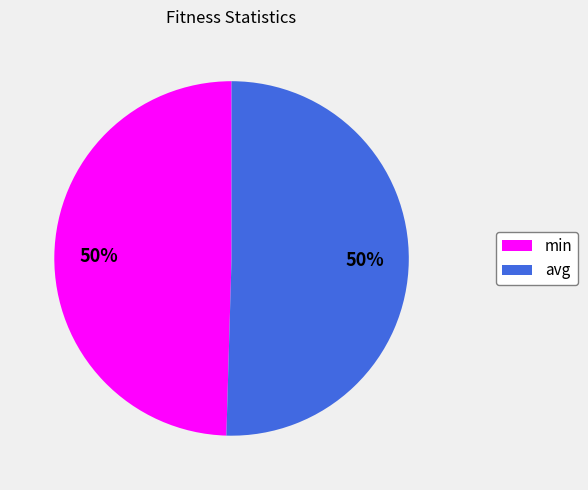

To the nearest percent, what percentage of the pie is min?

50%